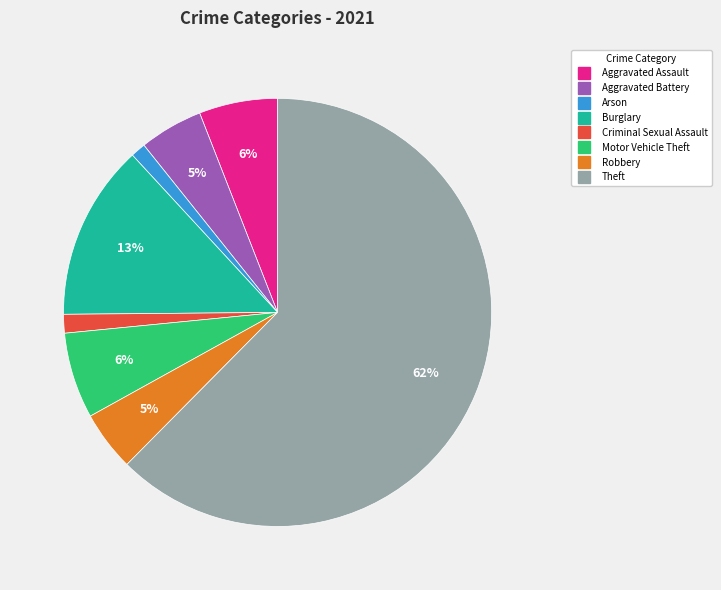

To the nearest percent, what is the average slice percentage?

12%